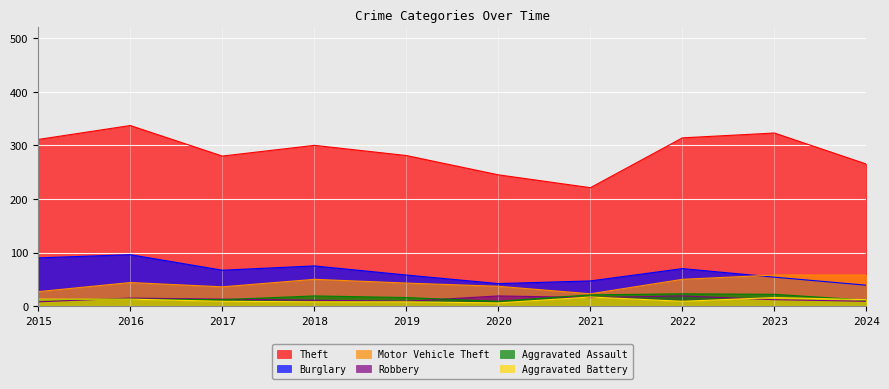

Where is the first local minimum for Aggravated Assault?

2017